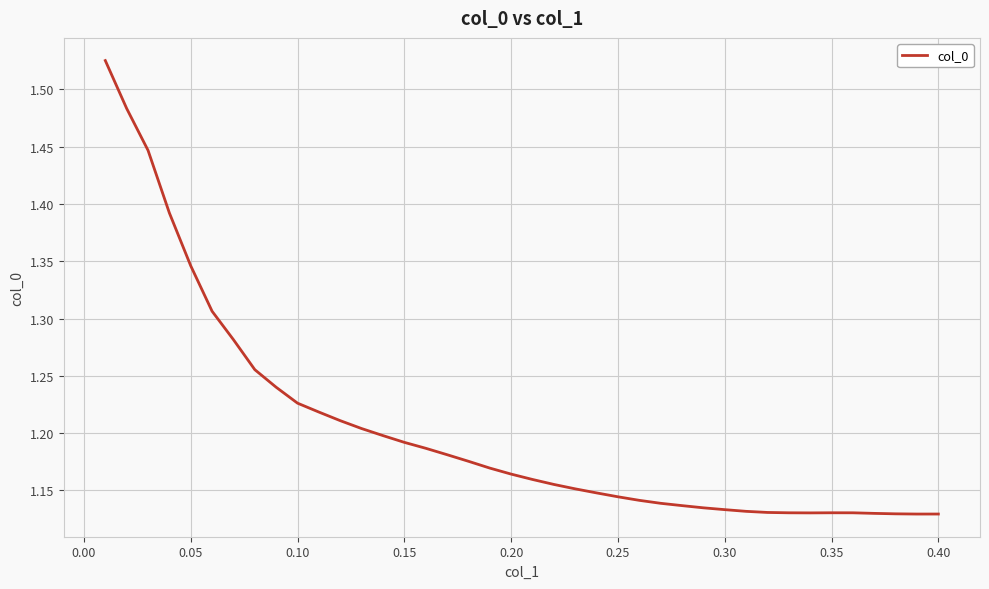

What is the difference between the maximum and minimum values?

0.4